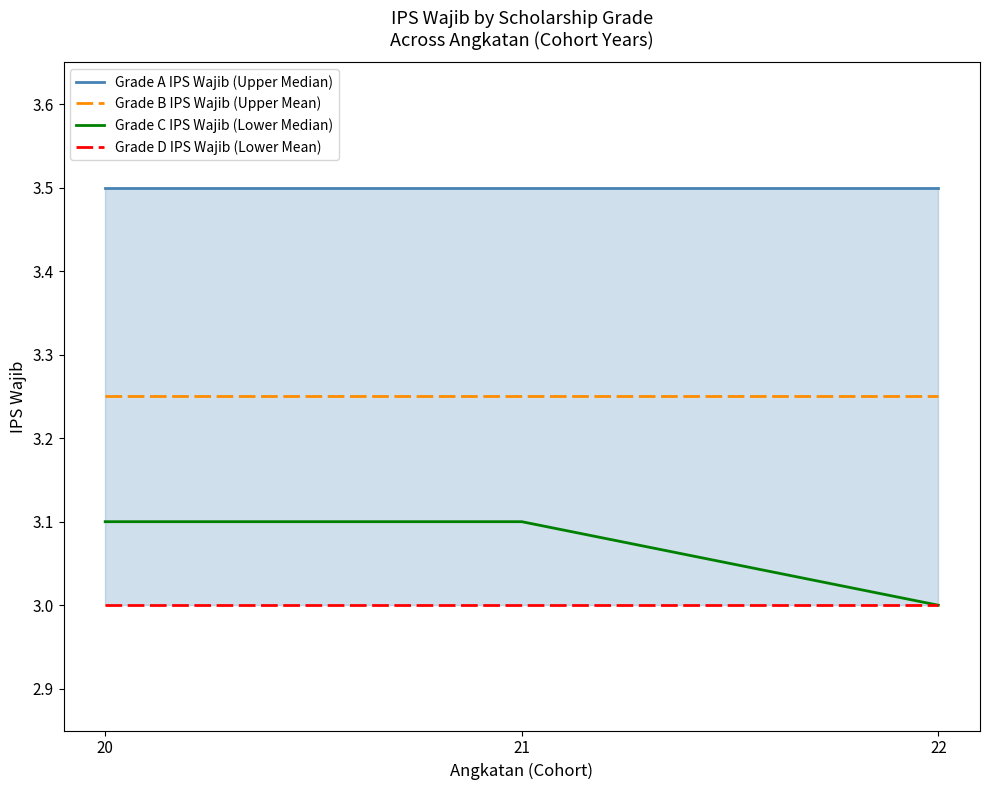

Which series has the largest total across all categories?

Grade A IPS Wajib (Upper Median)